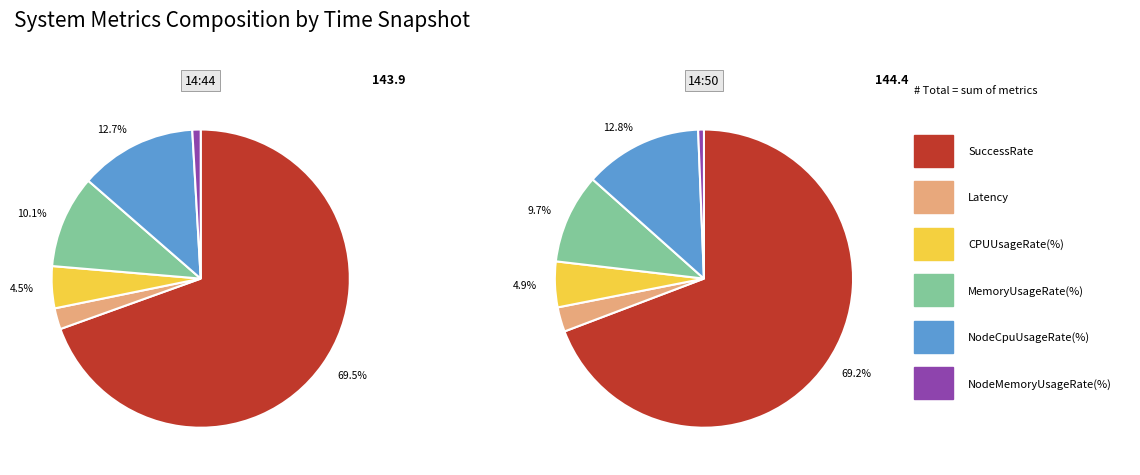

Between 2023-09-24 14:50 and 2023-09-24 14:44, which is larger?

2023-09-24 14:50